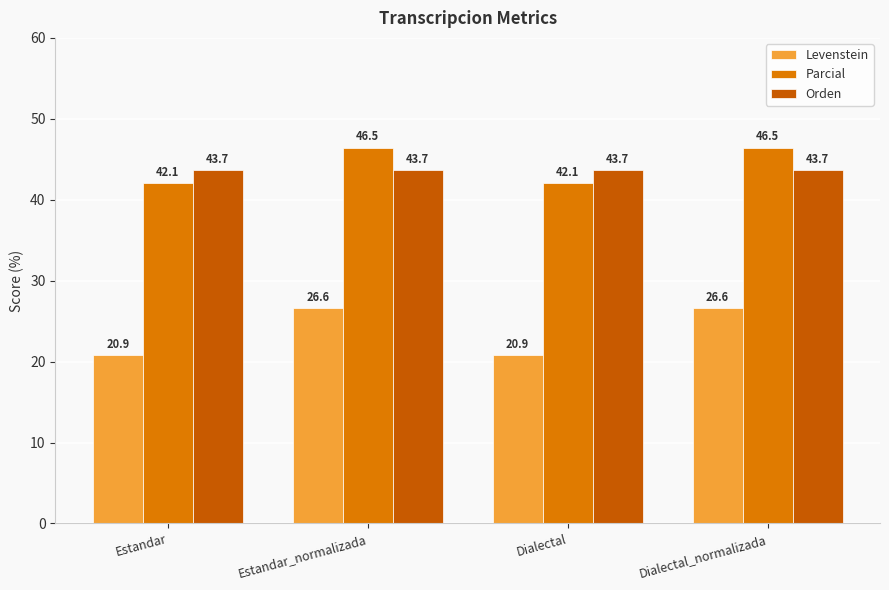

What is the minimum value shown in the chart?

20.9